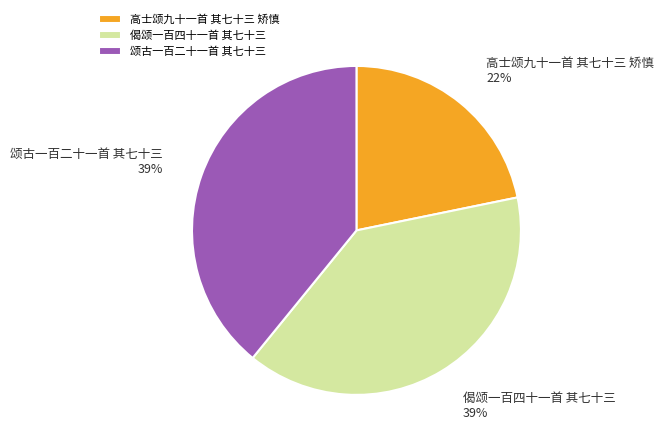

What is the smallest slice in the pie chart?

高士颂九十一首 其七十三 矫慎